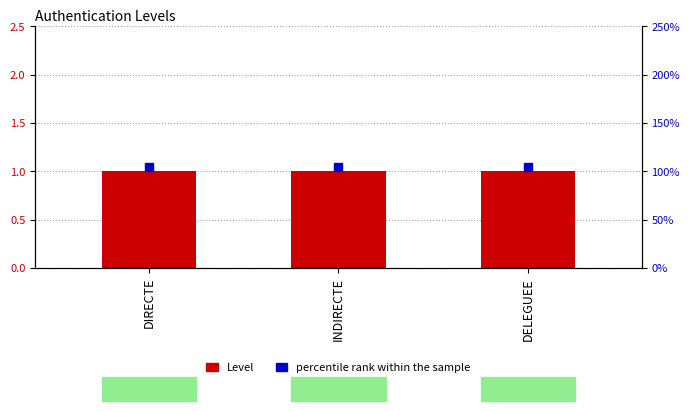

Which series has the largest total across all categories?

percentile rank within the sample